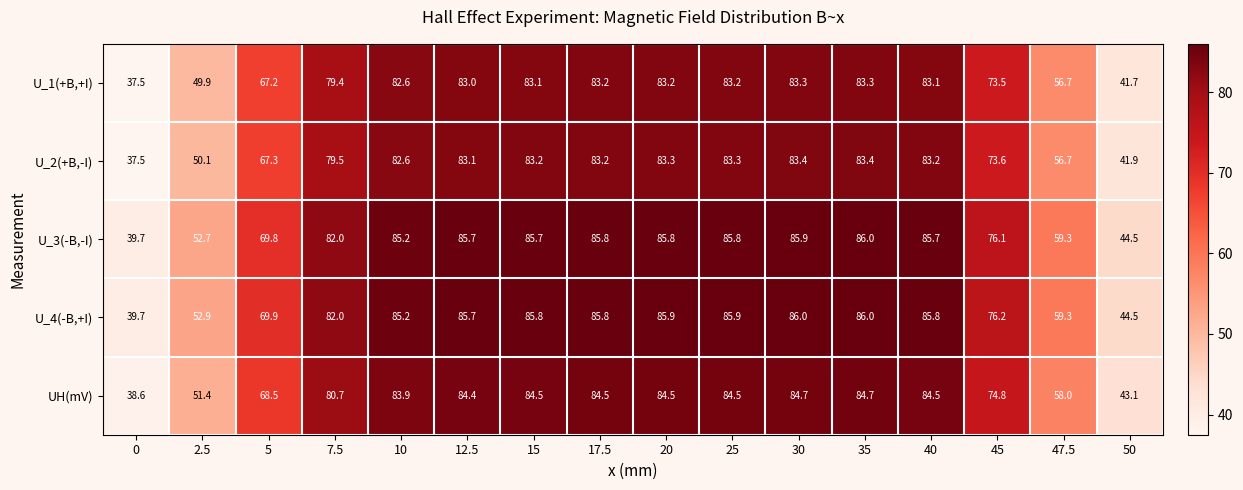

What is the difference between the highest and lowest values at 30?

2.7